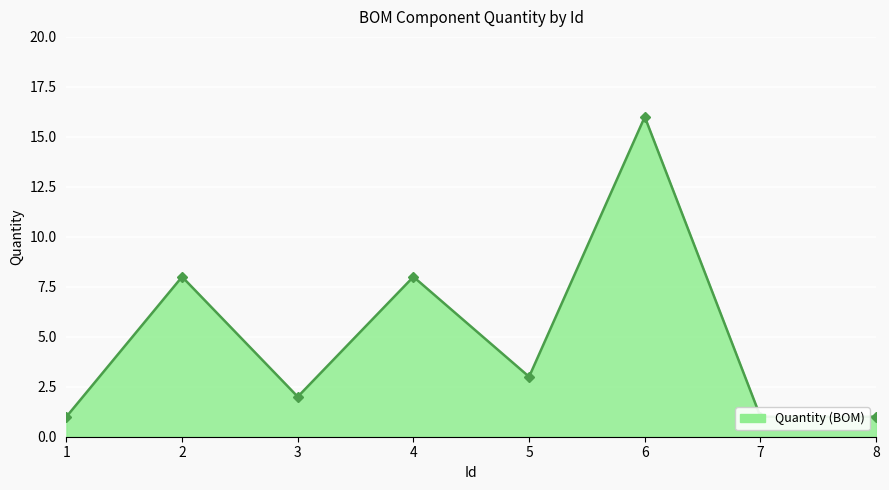

Where does the data first go above 3?

2